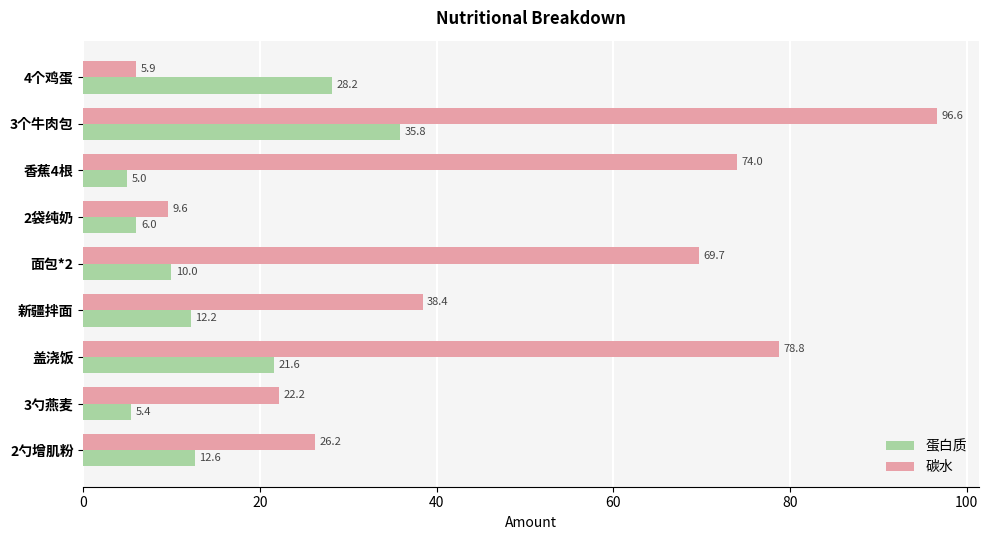

What is the maximum value for 蛋白质?

35.8